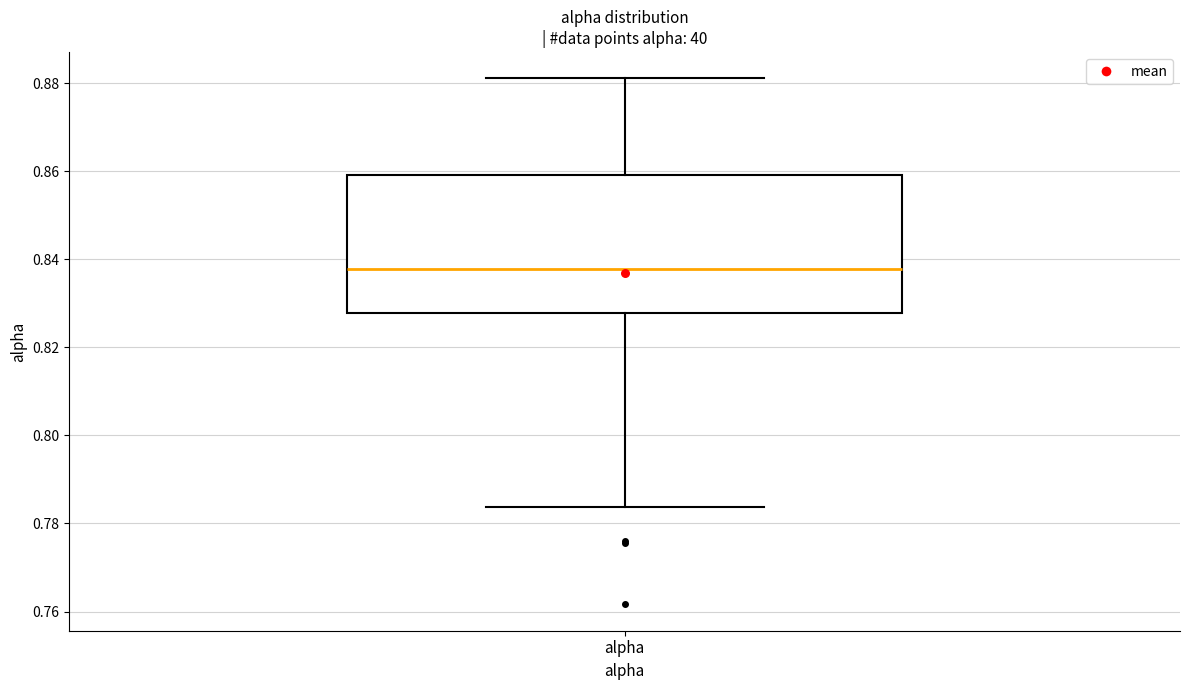

Transcribe this box plot: give where the median line is, the range the box spans, and where the two whiskers end, as read against the y-axis. The values are not printed on the chart, so give them approximately, as read against the axis.

median 0.838, box 0.828 to 0.860, whiskers 0.784 to 0.882